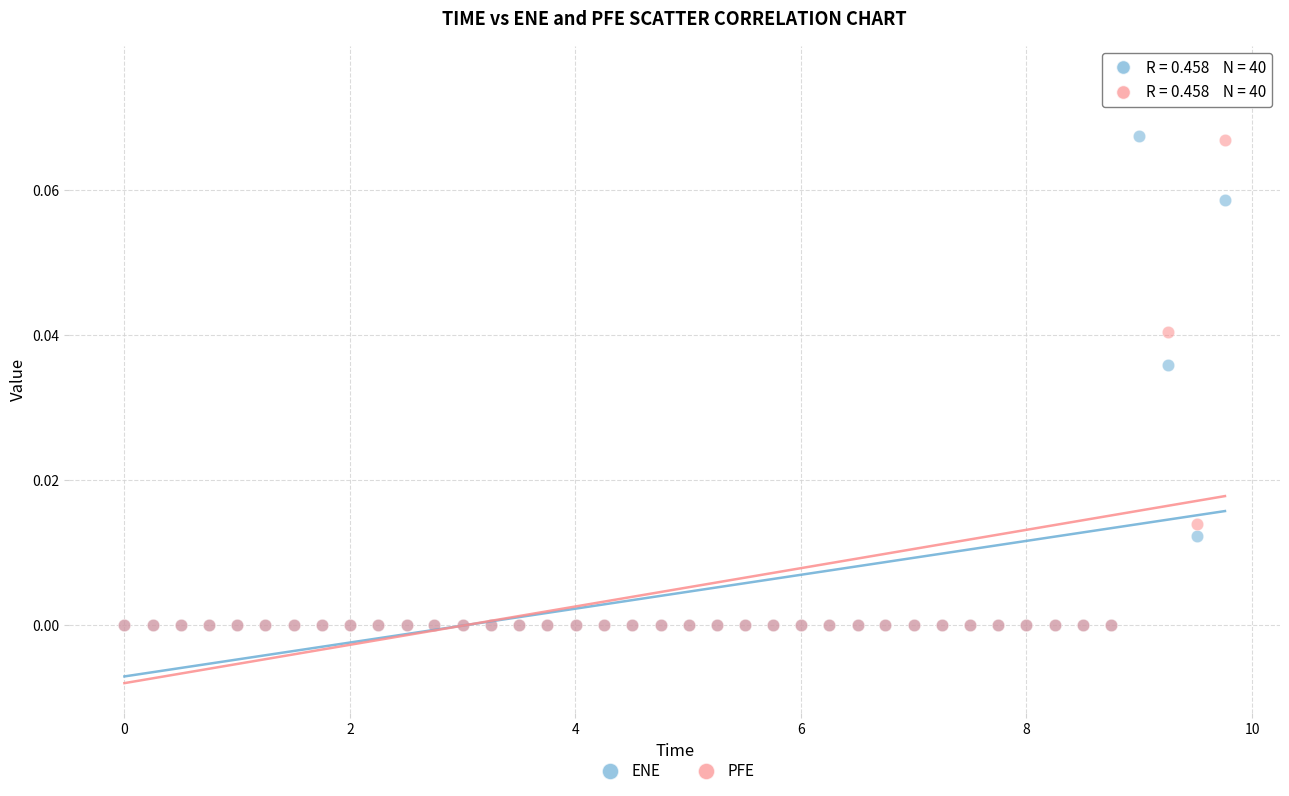

Which series has the widest spread of Y values?

PFE